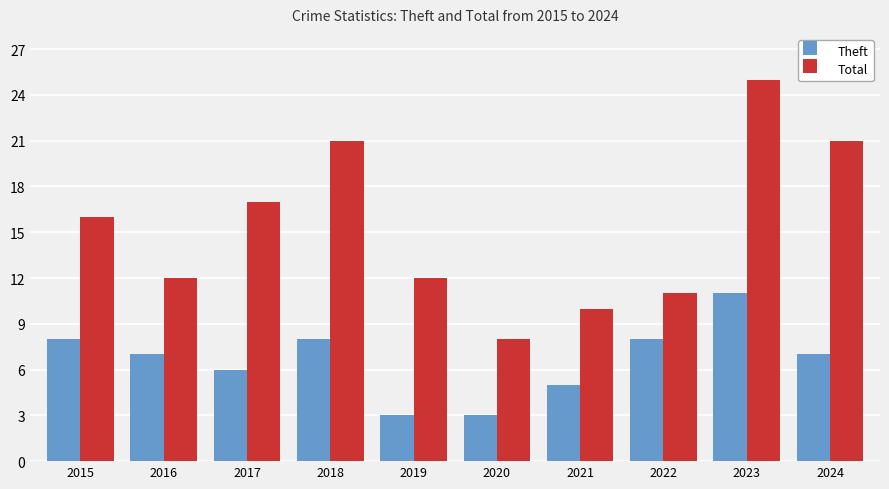

What is the difference between the maximum and minimum values in the Theft series?

8